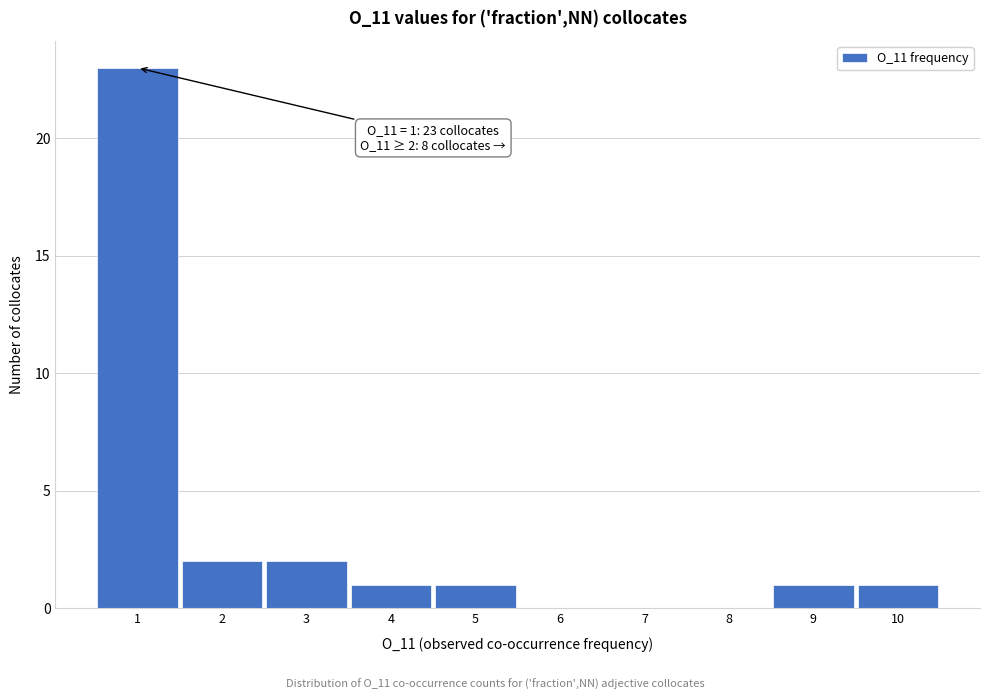

Over which range of the x-axis is the bar tallest?

0.5 to 1.5